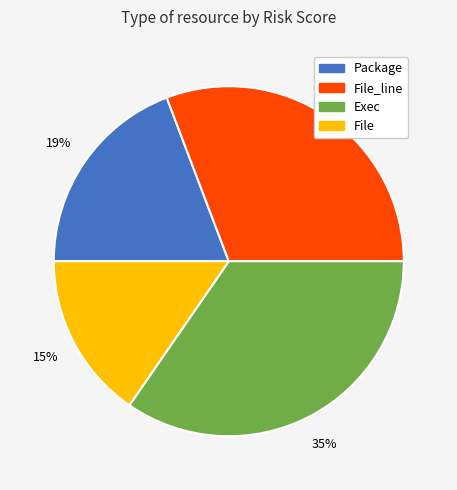

Does any single category account for the majority?

No